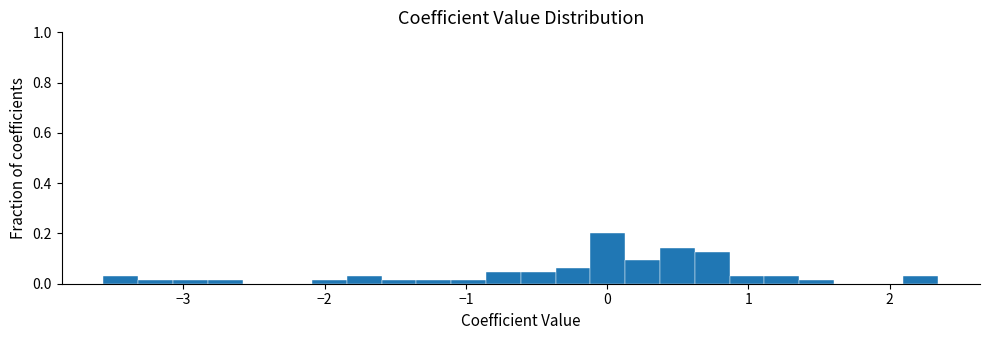

Around what value on the x-axis is the tallest bar? Give the approximate position of its centre, as read against the axis.

0.0